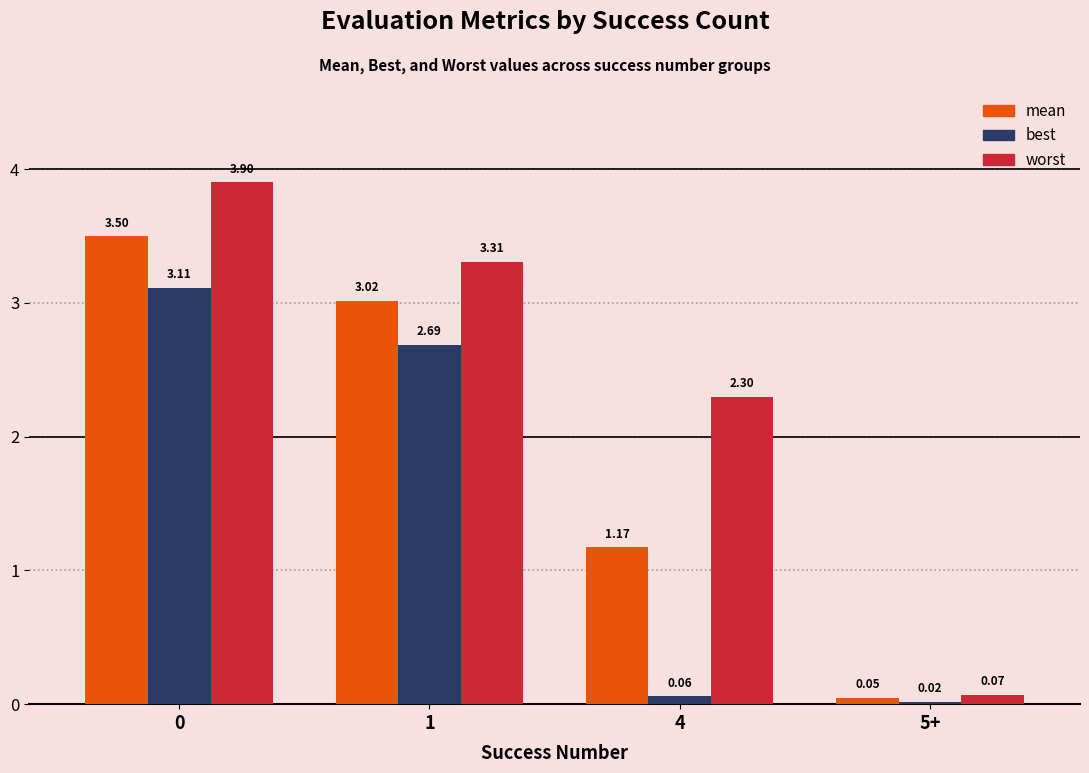

What is the approximate value of worst at 4?

2.3